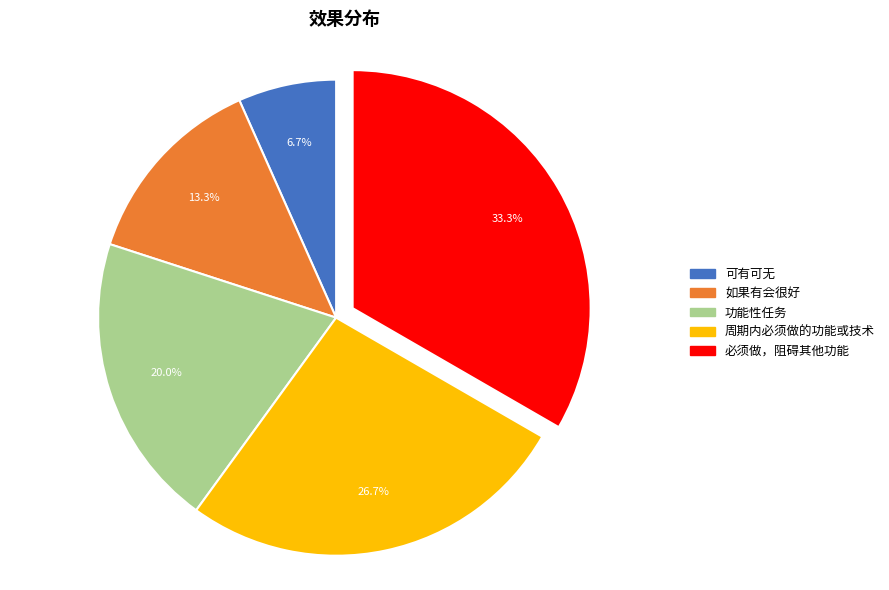

What portion of the pie excludes 可有可无?

93.3%